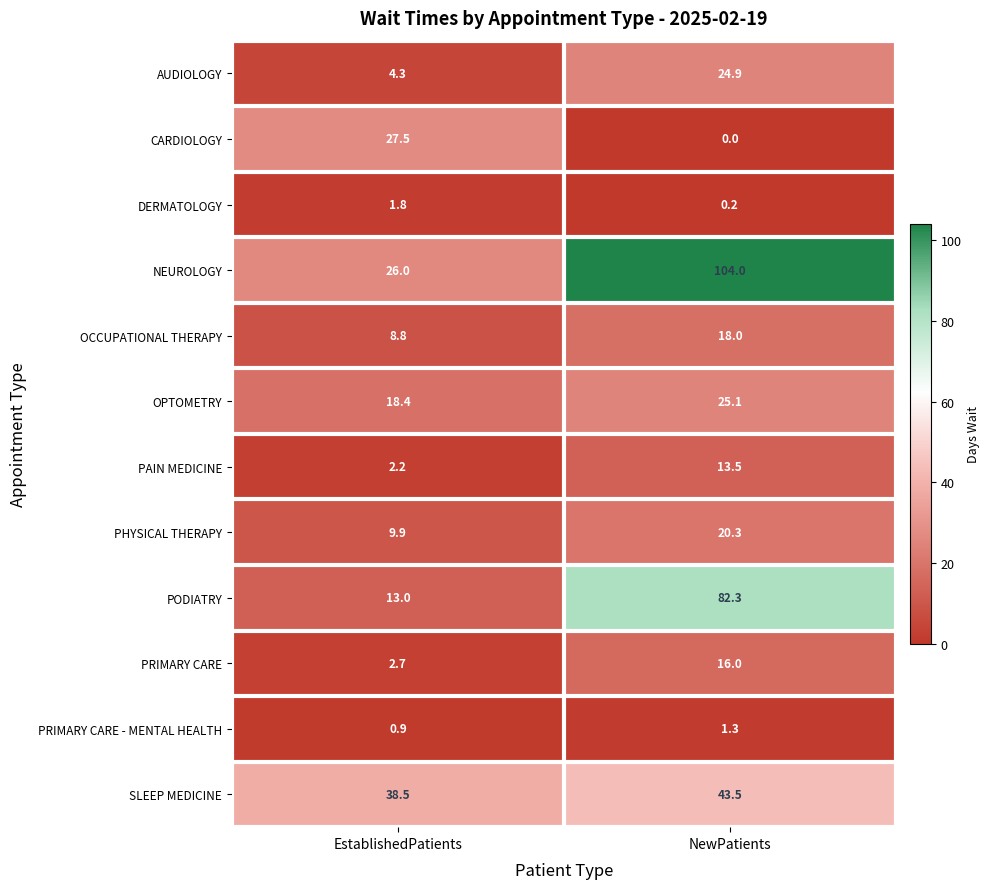

Which label corresponds to the smallest value in the chart?

NewPatients